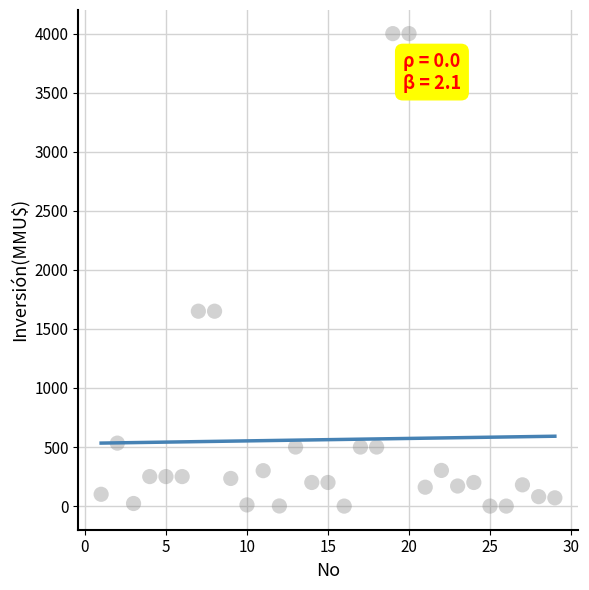

What is the range of Y values (max minus min)?

4000